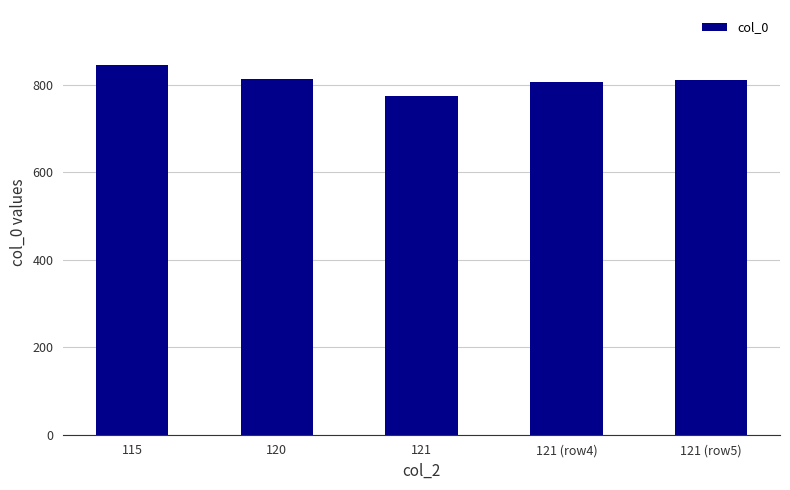

Are the bars horizontal?

No